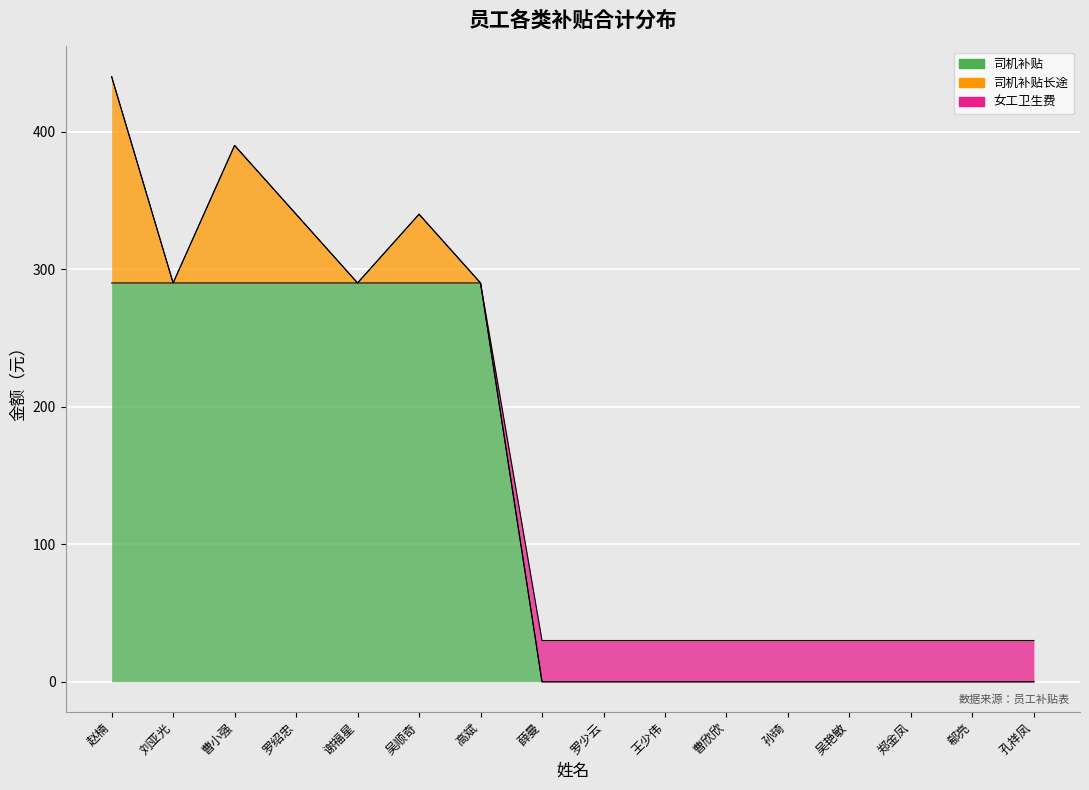

Which series changed the most between 吴顺奇 and 薛曼?

司机补贴